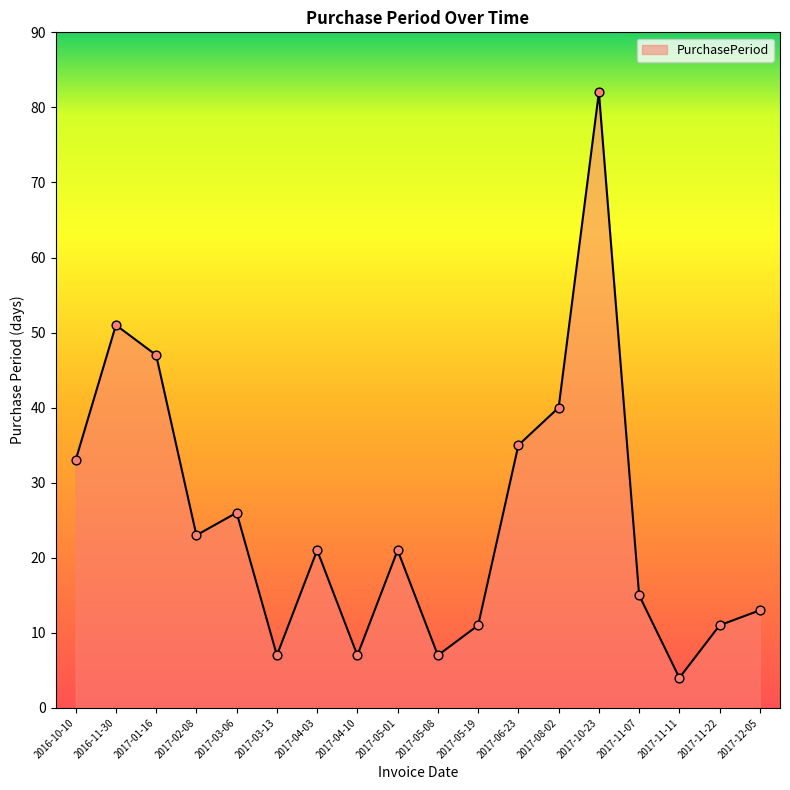

Approximately how many times larger is the value at 2017-06-23 compared to 2017-04-03?

1.7